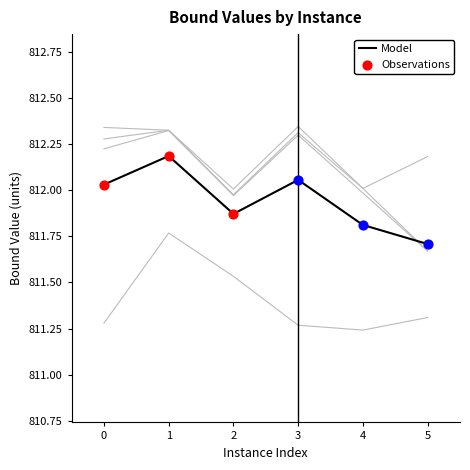

At how many categories does at least one series exceed 811?

6